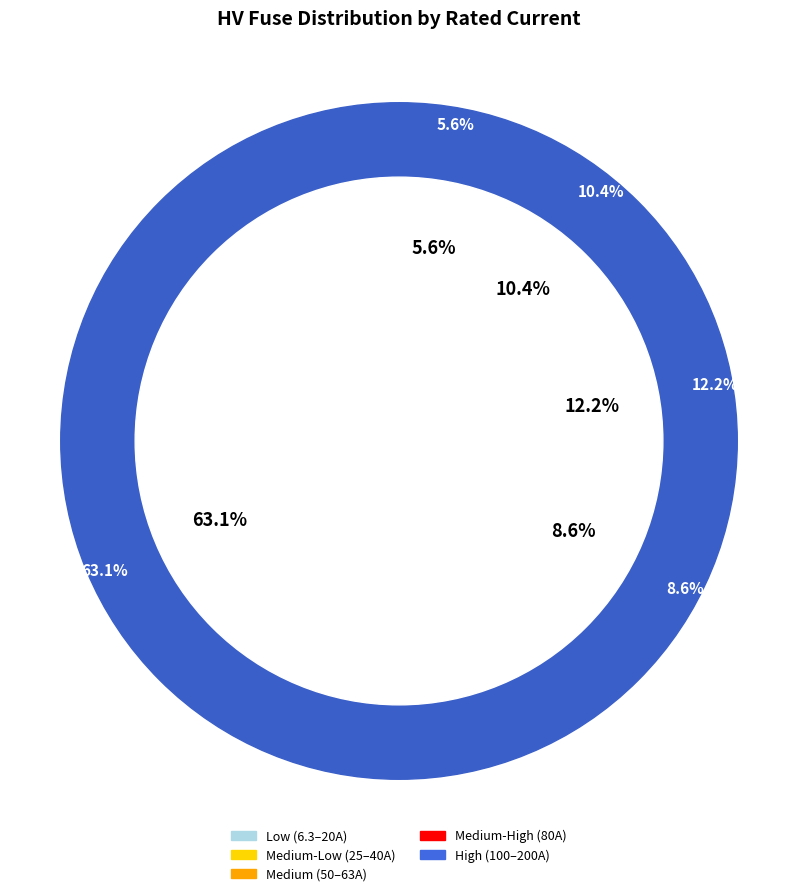

Approximately how many times larger is the value at HV 50A compared to HV 80A?

0.6